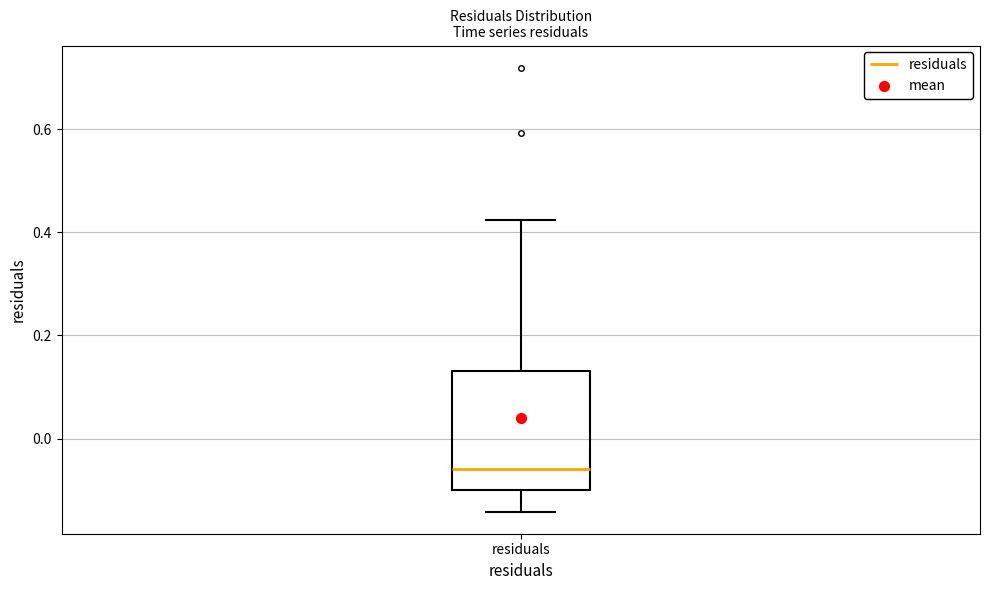

Where does the lower whisker of the box for residuals end on the y-axis? The values are not printed on the chart, so give them approximately, as read against the axis.

-0.14